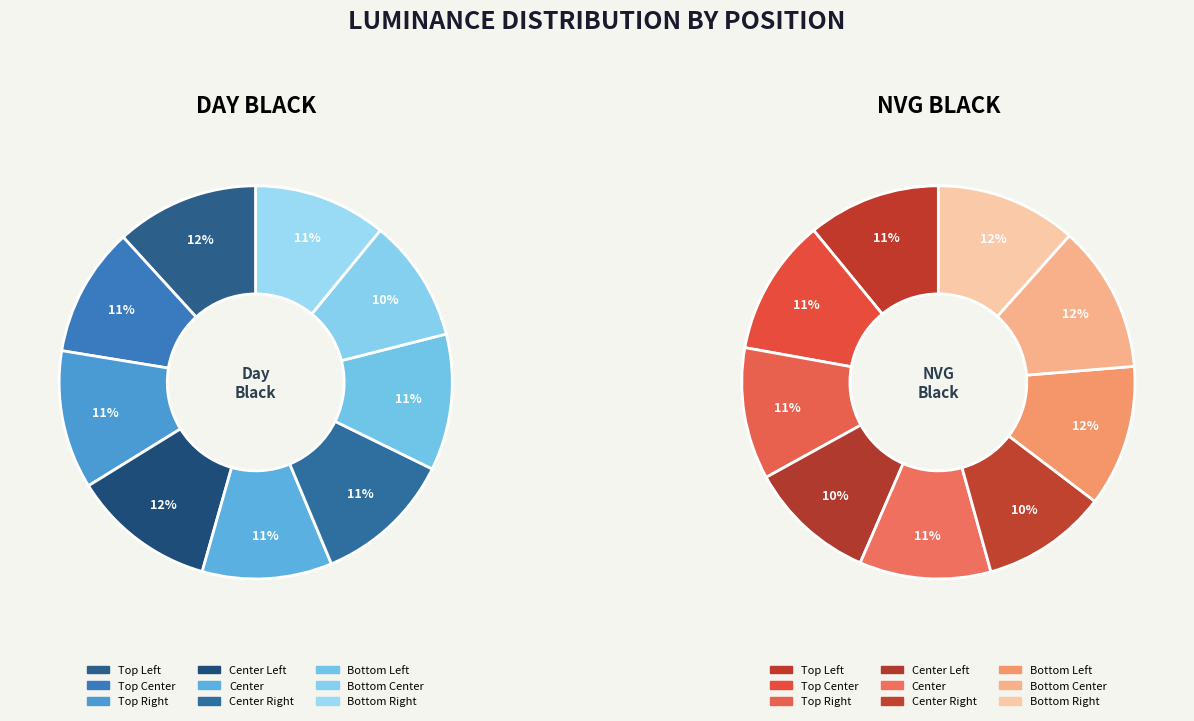

What is the largest slice in the pie chart?

Center Left